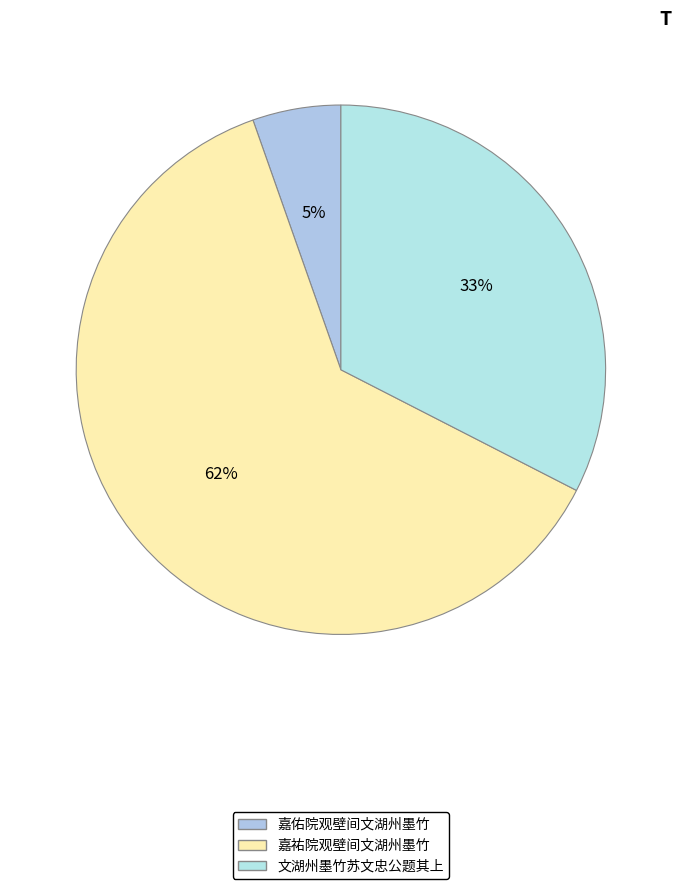

Count the number of slices in the pie.

3